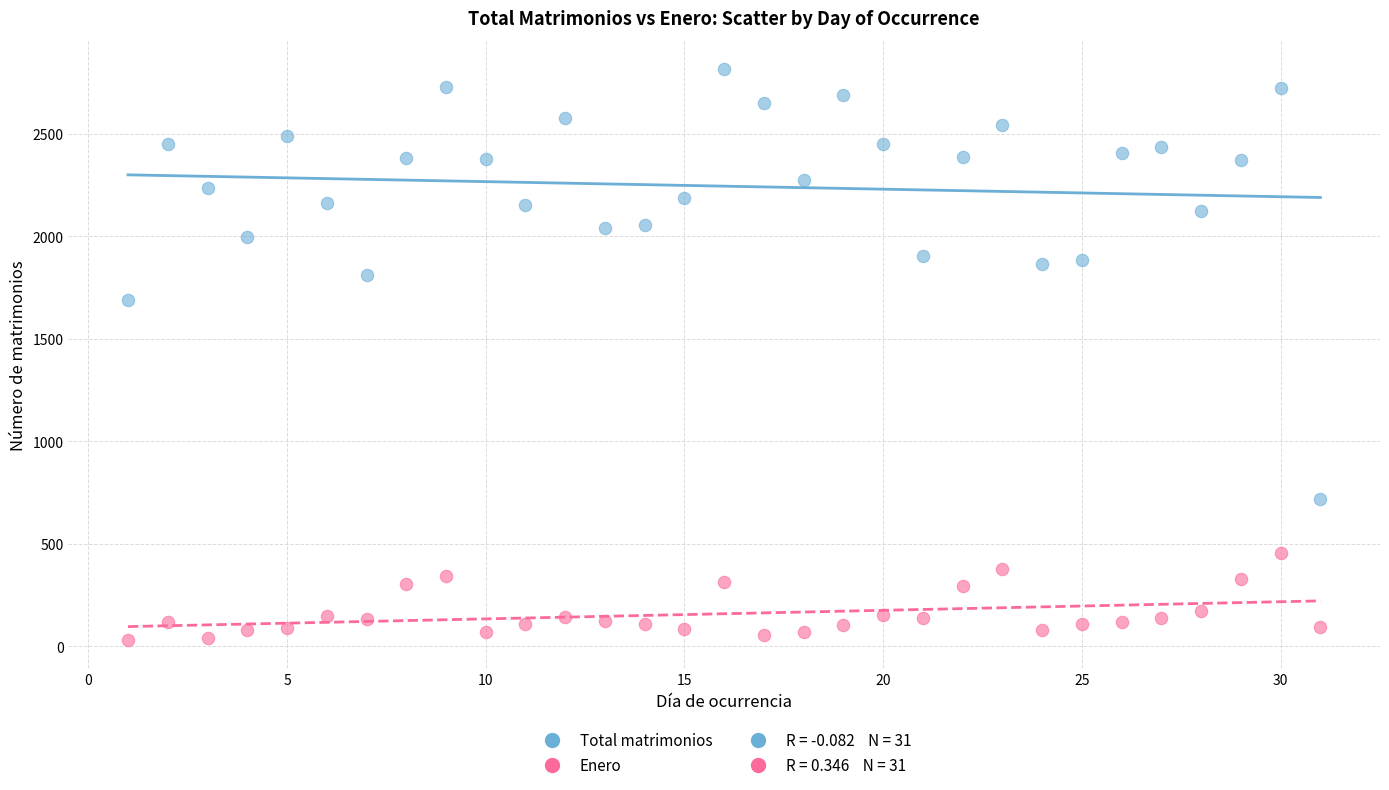

Which series reaches the maximum Y coordinate?

Total matrimonios